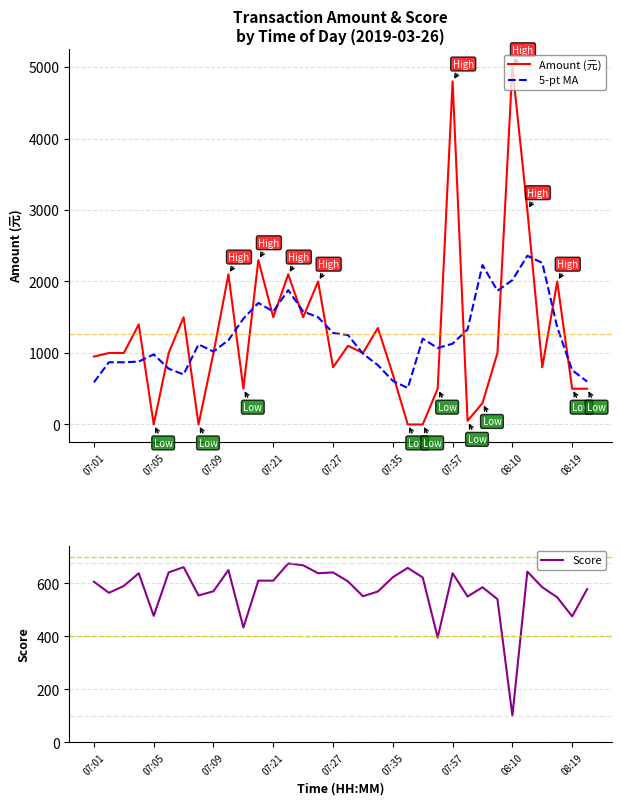

At which label does Score reach its minimum?

08:10